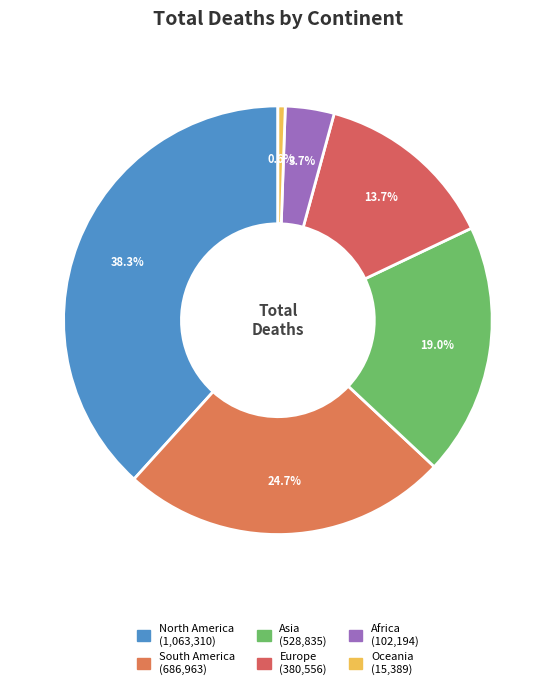

To the nearest percent, what portion does Europe represent?

14%